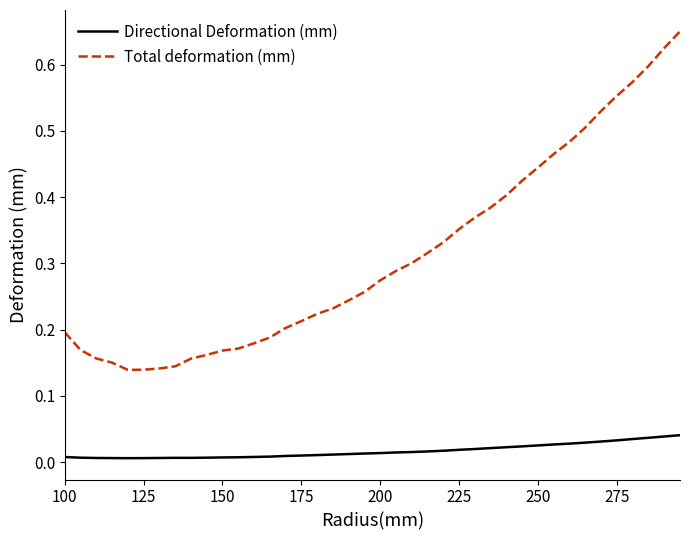

Which series has the widest spread of values?

Total deformation (mm)